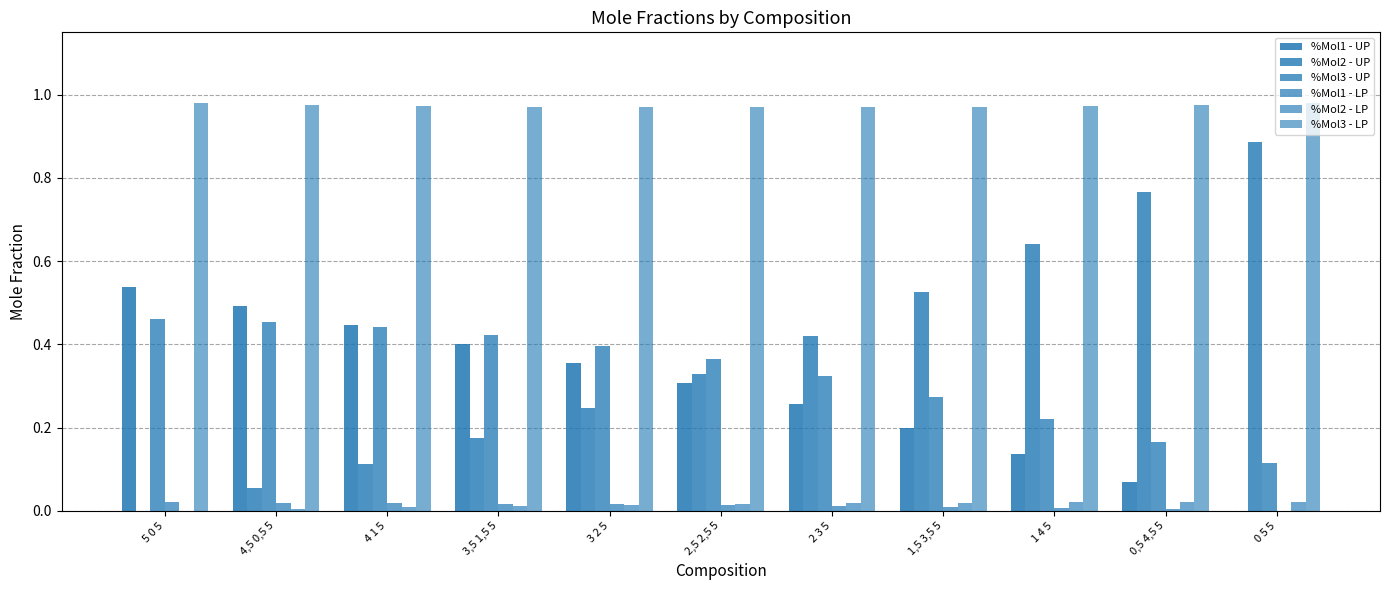

True or false: %Mol2 - UP has a value of 0.8 at 0,5 4,5 5.

True